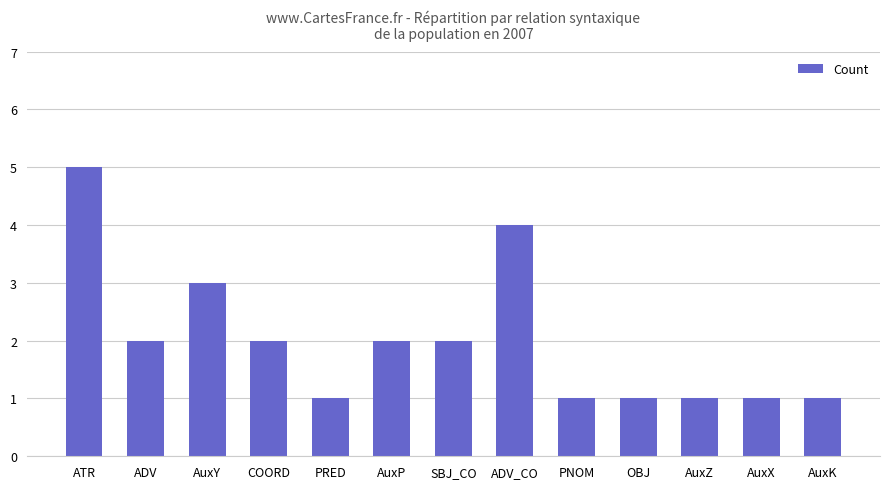

The chart shows a value of 1 at PRED. True or false?

True